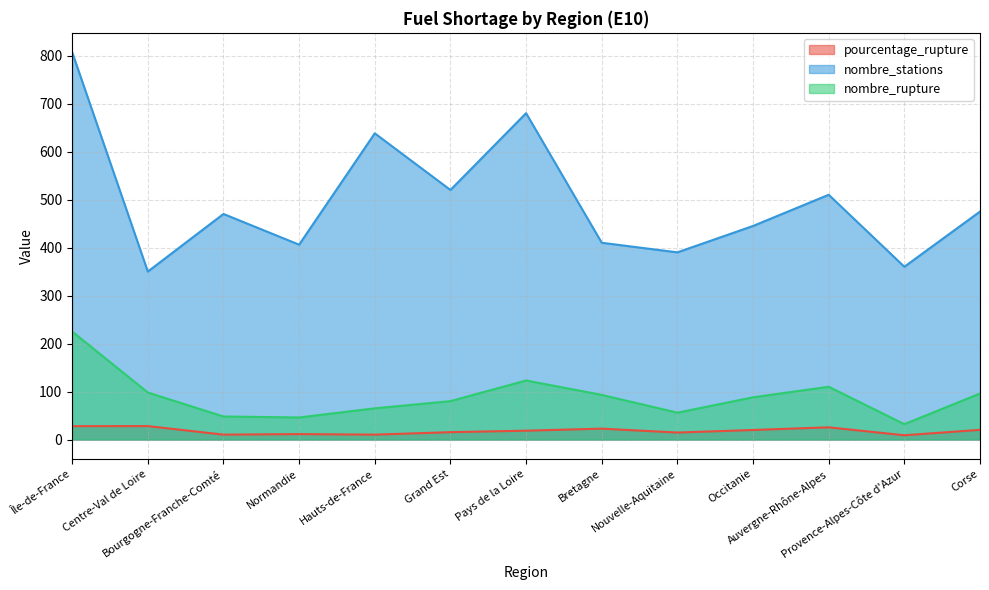

How many data points does each series have?

13